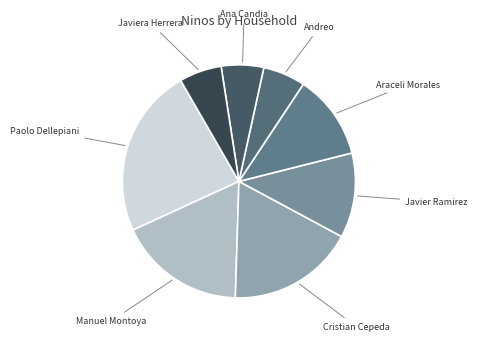

Which category has the biggest portion of the pie?

Paolo Dellepiani